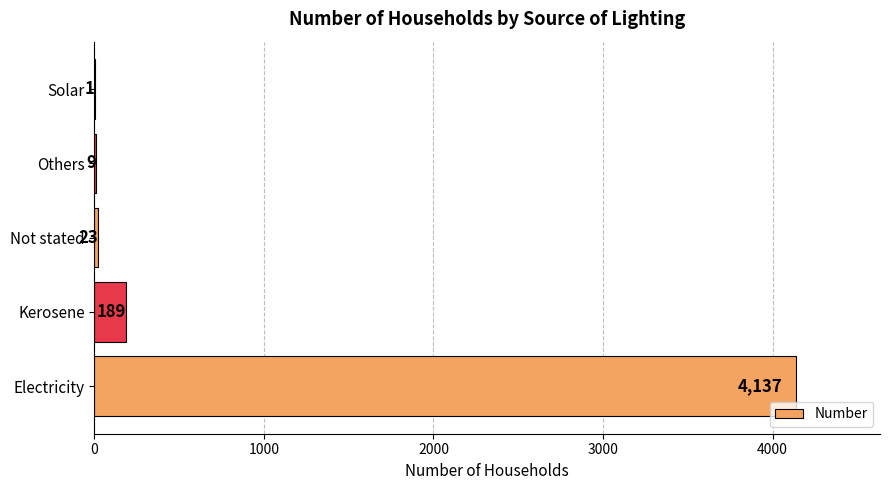

What value does the data have at Kerosene, to the nearest 50?

200